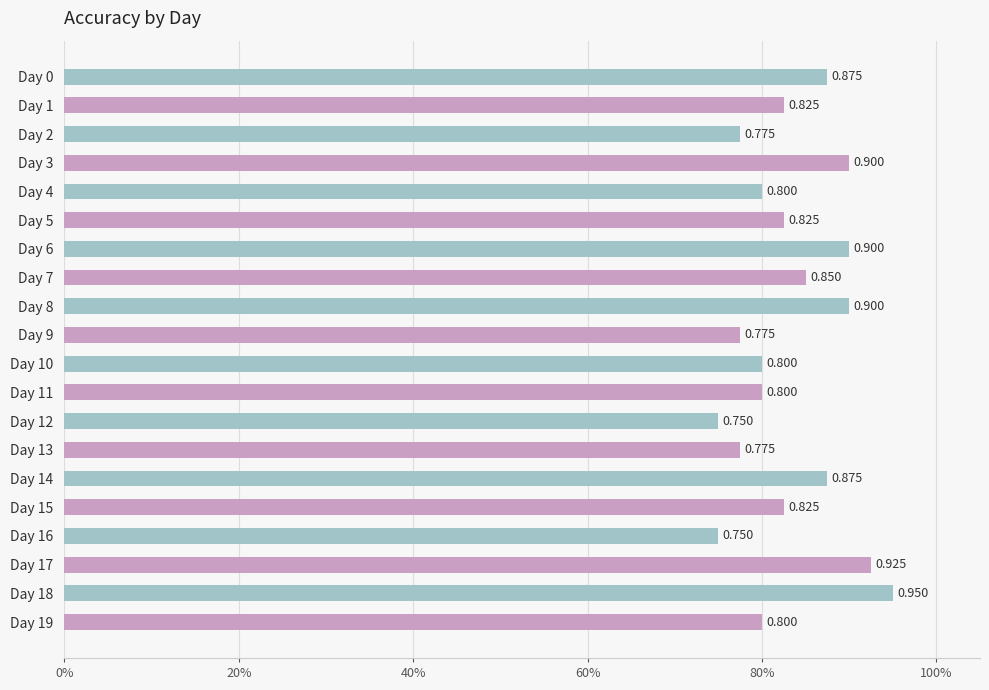

How many distinct data groups are displayed?

1